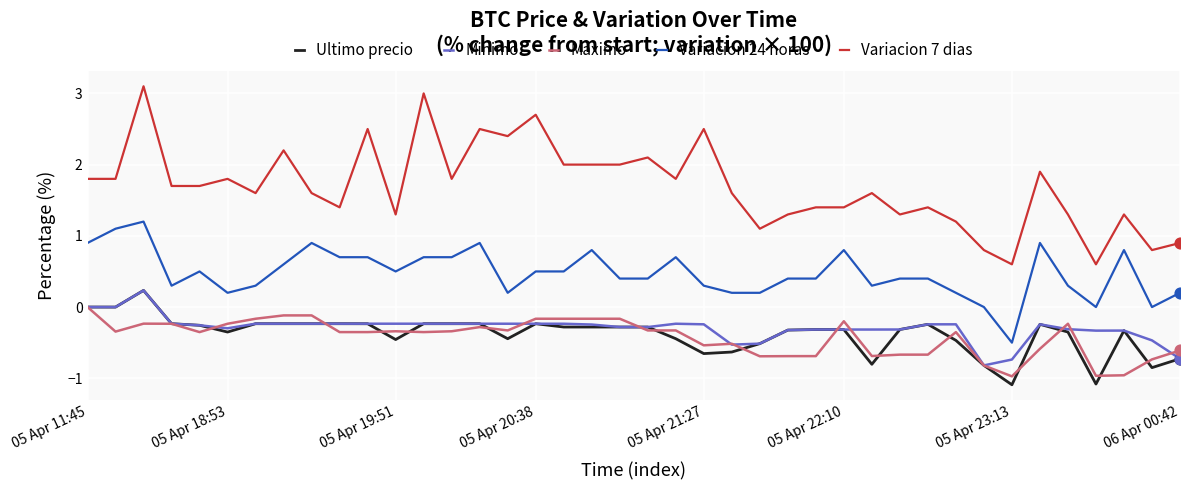

Which series has the largest total across all categories?

Variacion 7 dias